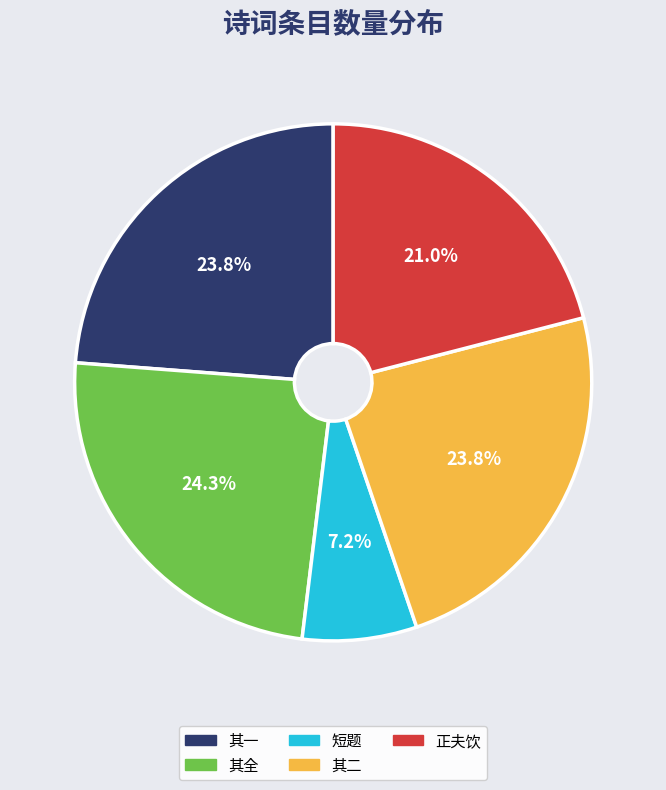

Is there any slice that represents more than half of the pie?

No